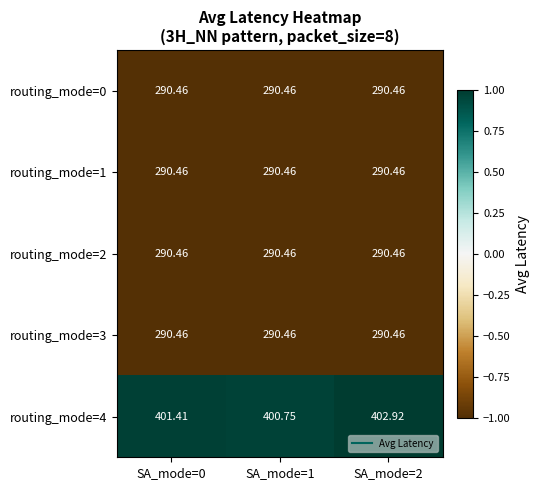

Is the value of routing_mode=4 at SA_mode=0 greater than the value of routing_mode=2 at SA_mode=0?

Yes